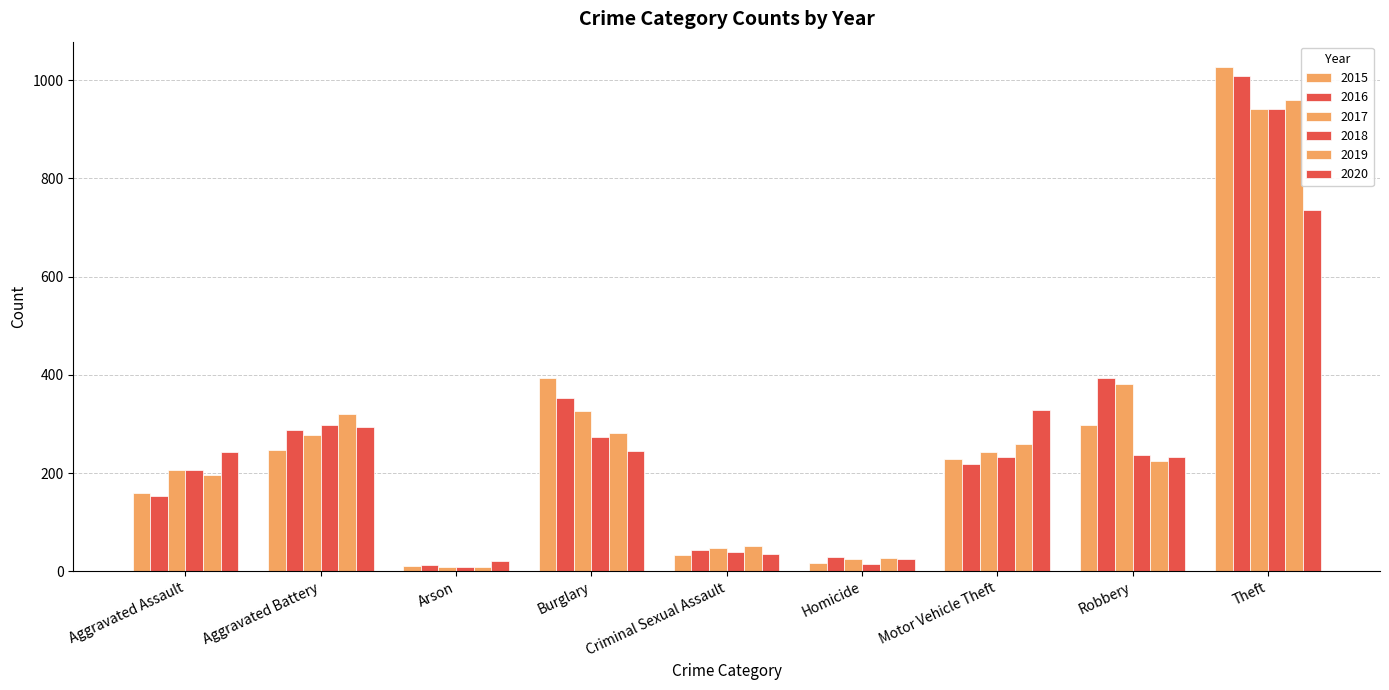

How many data points does each series have?

9